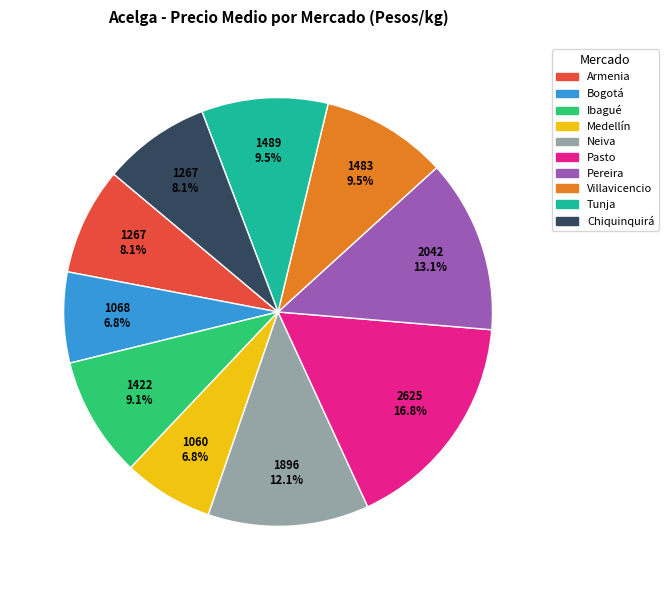

Which category has the biggest portion of the pie?

Pasto